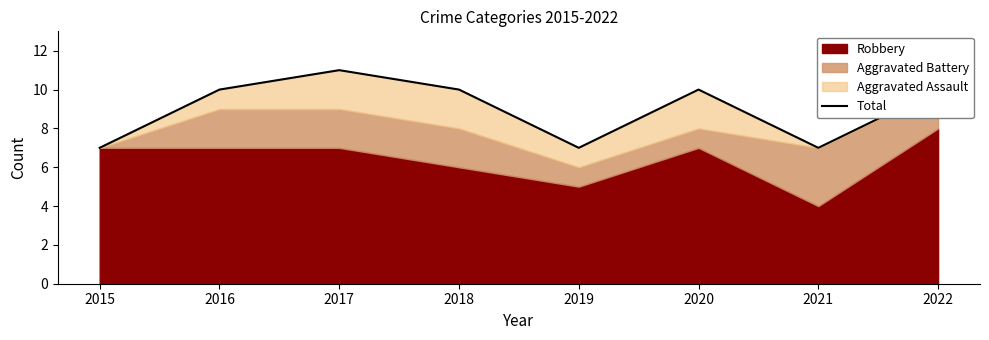

At which label is the value closest to 9?

2016